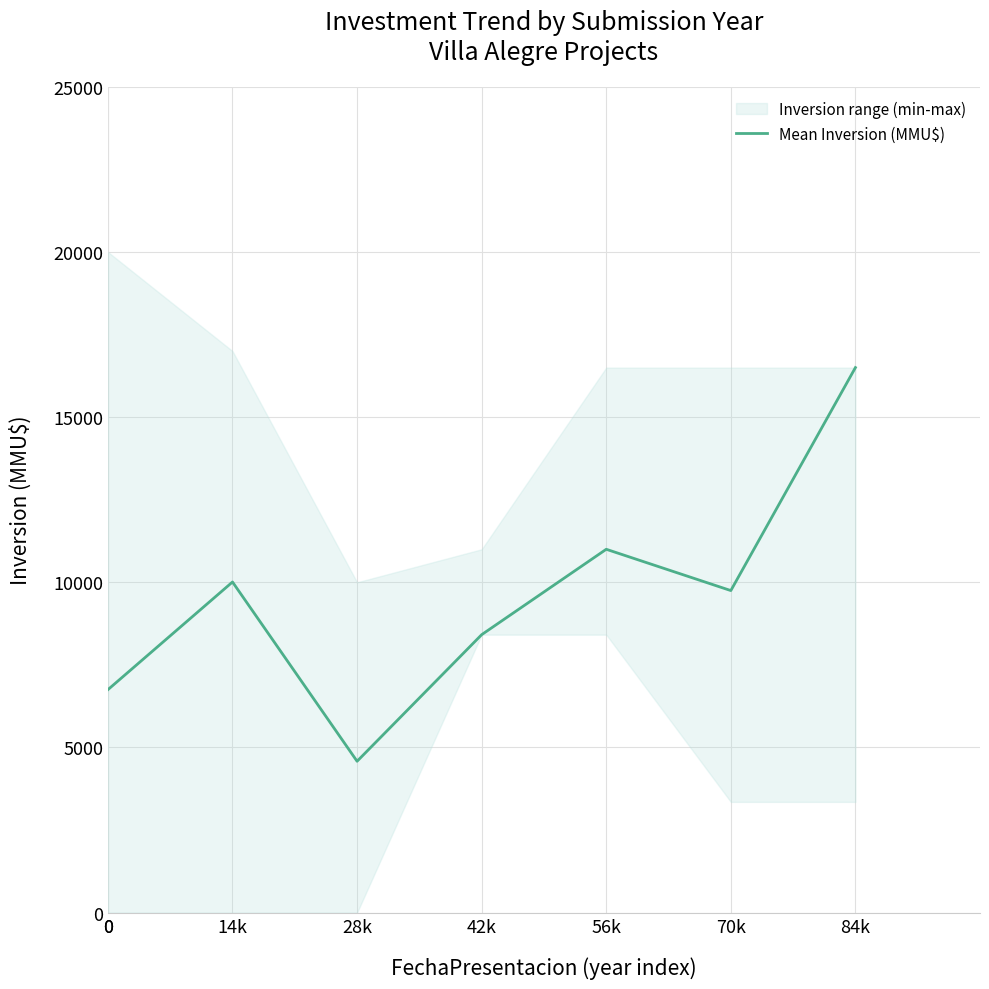

At which label does Mean Inversion (MMU$) reach its peak?

84k